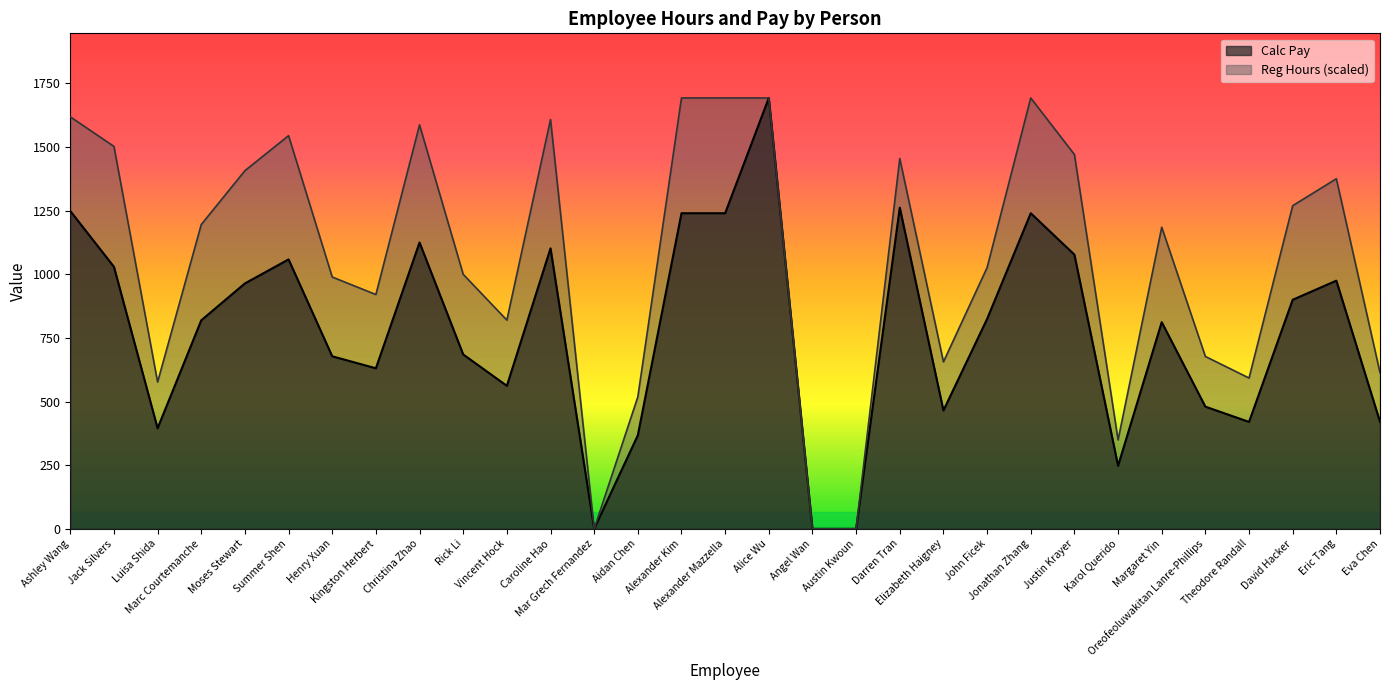

Reading left to right, list all the values displayed in this chart.

Reg Hours: 1618.8	1502.4	576.6	1195.6	1407.2	1544.7	989.3	920.5	1587.1	999.9	820.0	1608.2	0.0	518.4	1692.9	1692.9	1692.9	0.0	0.0	1454.8	656.0	1026.3	1692.9	1470.7	349.2	1185.0	677.1	592.5	1269.7	1375.5	613.7
Calc Pay: 1248.8	1029.5	395.1	819.2	964.2	1058.5	677.9	630.8	1125.0	685.1	561.9	1102.0	0.0	367.5	1240.0	1240.0	1692.9	0.0	0.0	1261.9	465.0	824.5	1240.0	1077.2	247.5	812.0	480.0	420.0	900.0	975.0	420.5